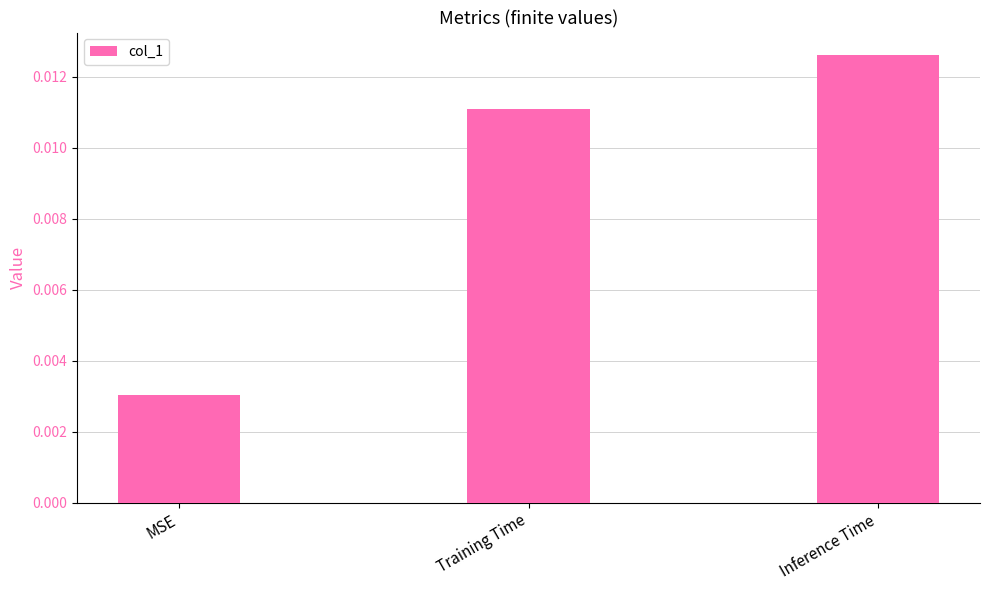

Which label corresponds to the largest value in the chart?

Inference Time